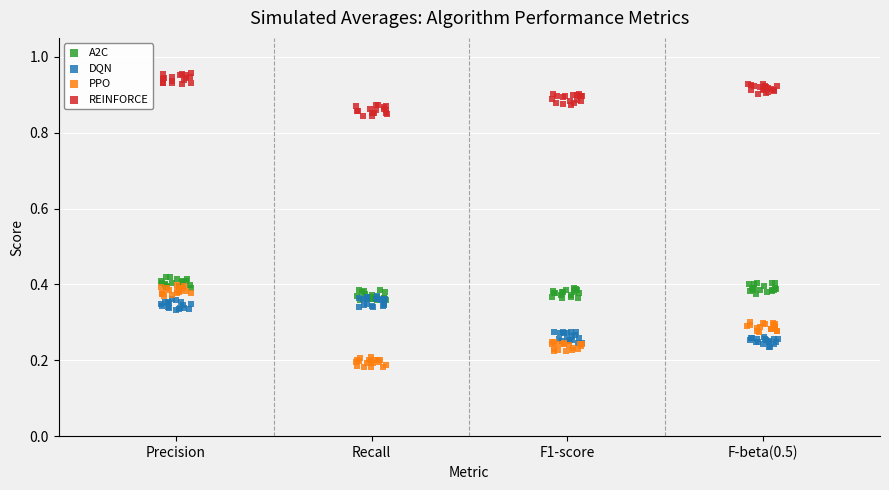

Which series has the largest Y range (max minus min)?

PPO